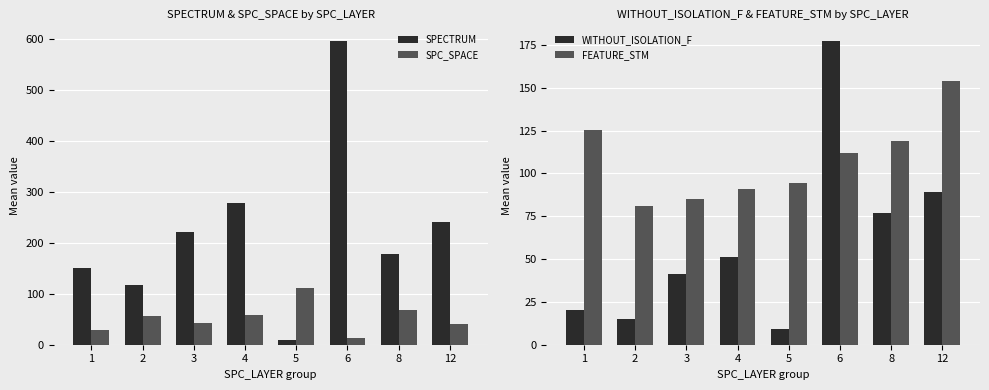

What is the total value across all series at 12?

525.0